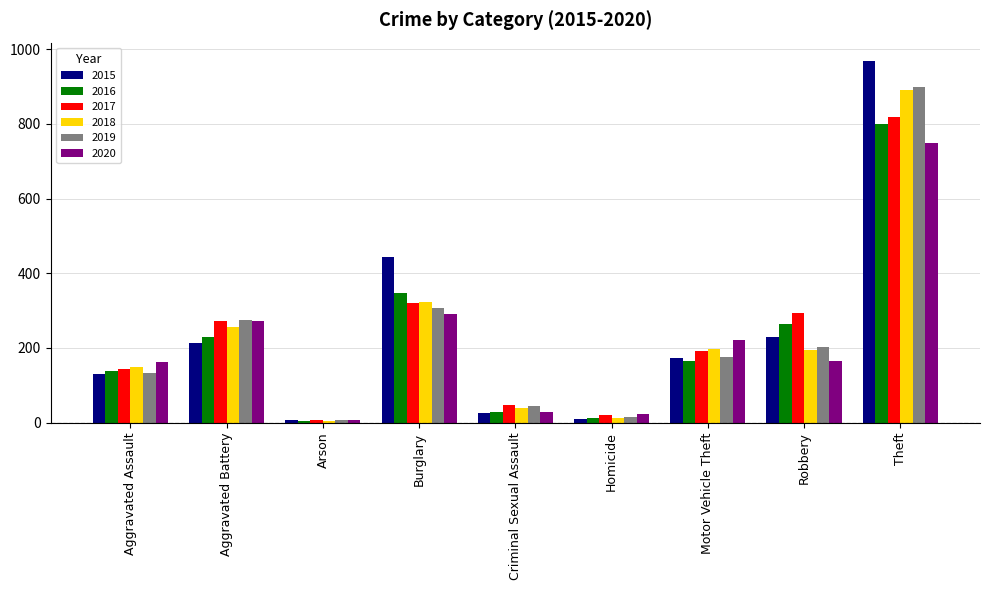

Count the number of data series in this chart.

6